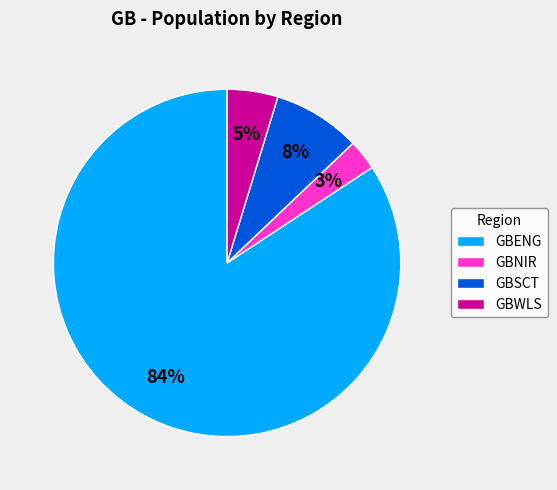

Is there a majority slice in this chart?

Yes